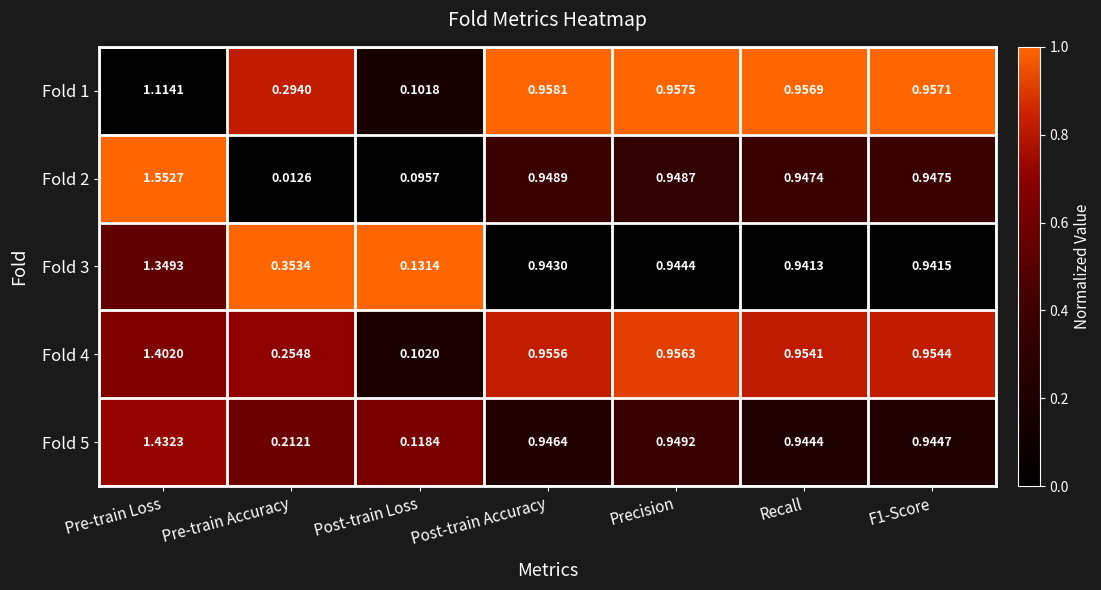

Which series has the largest total across all categories?

Fold 3